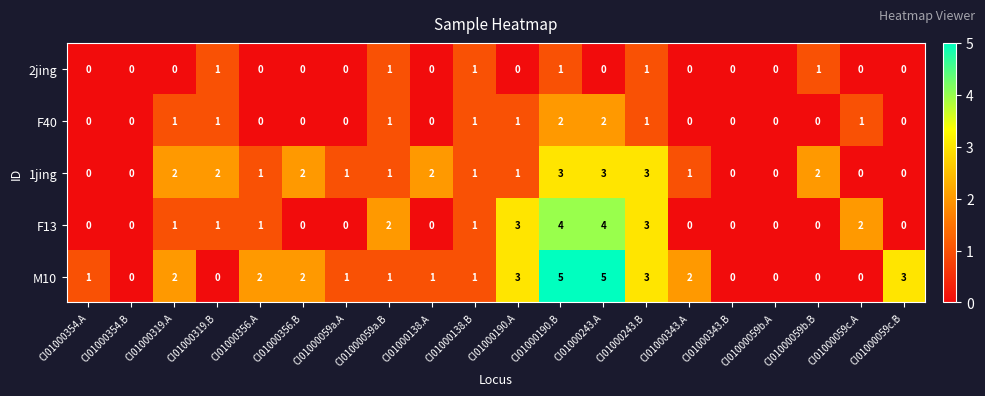

Which series changed the most between CI01000356.B and CI01000190.B?

F13